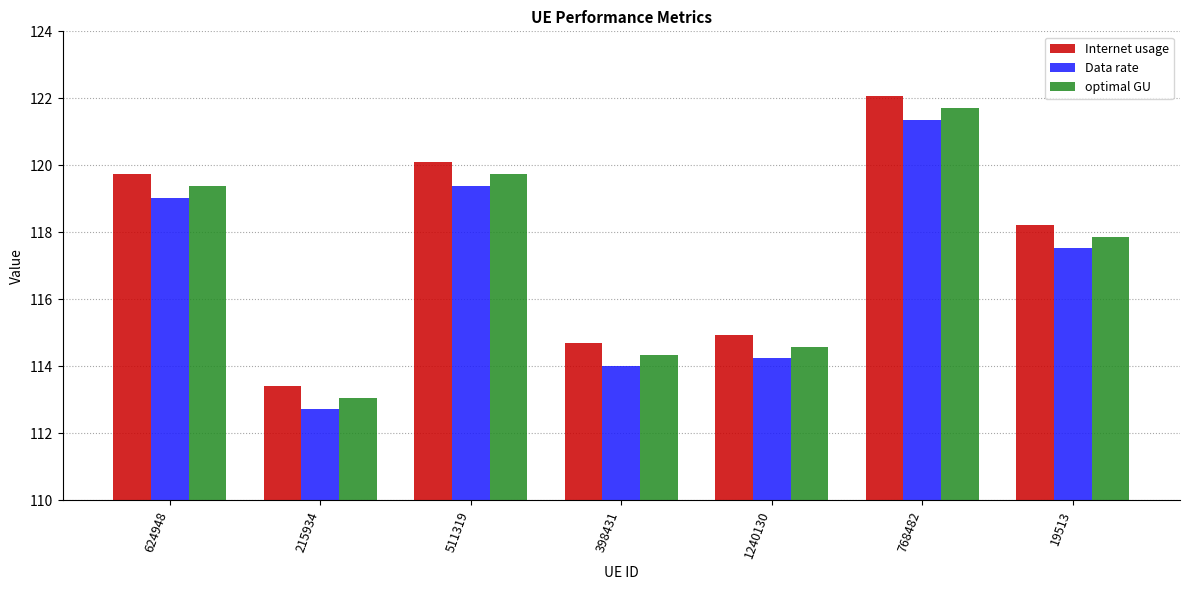

What is the greatest value displayed?

122.1